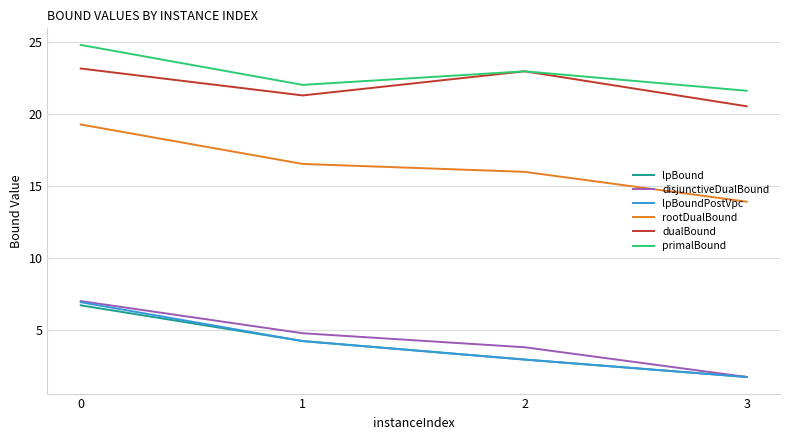

What is the total value across all series at 1?

73.1